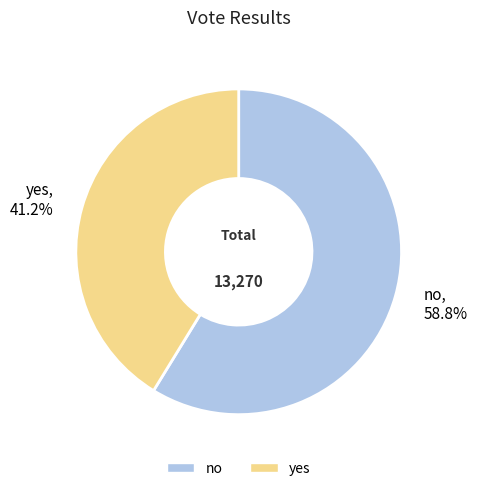

How many segments does this pie chart have?

2